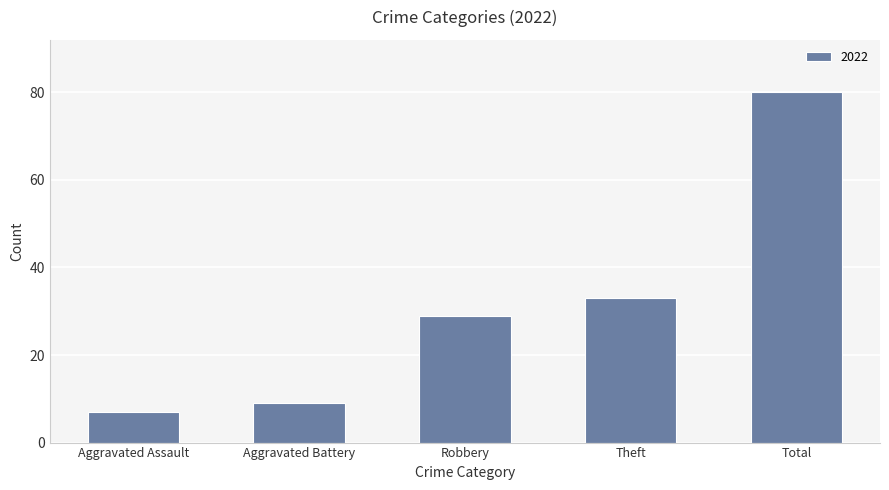

What is the difference between the maximum and minimum values?

73